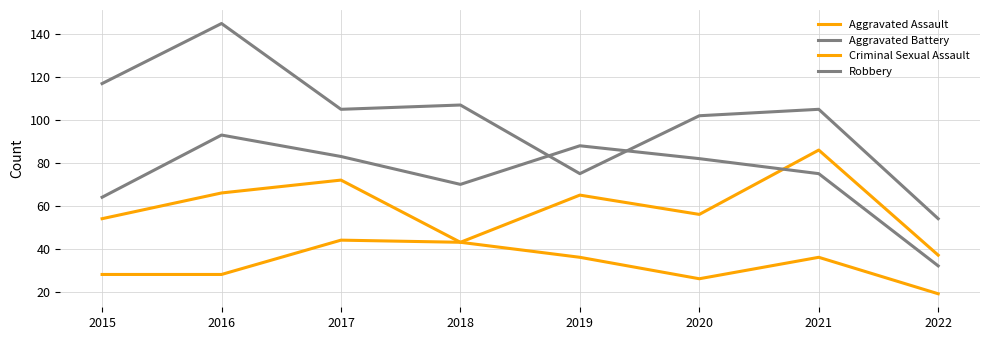

Does the chart display data point markers on the line(s)?

No